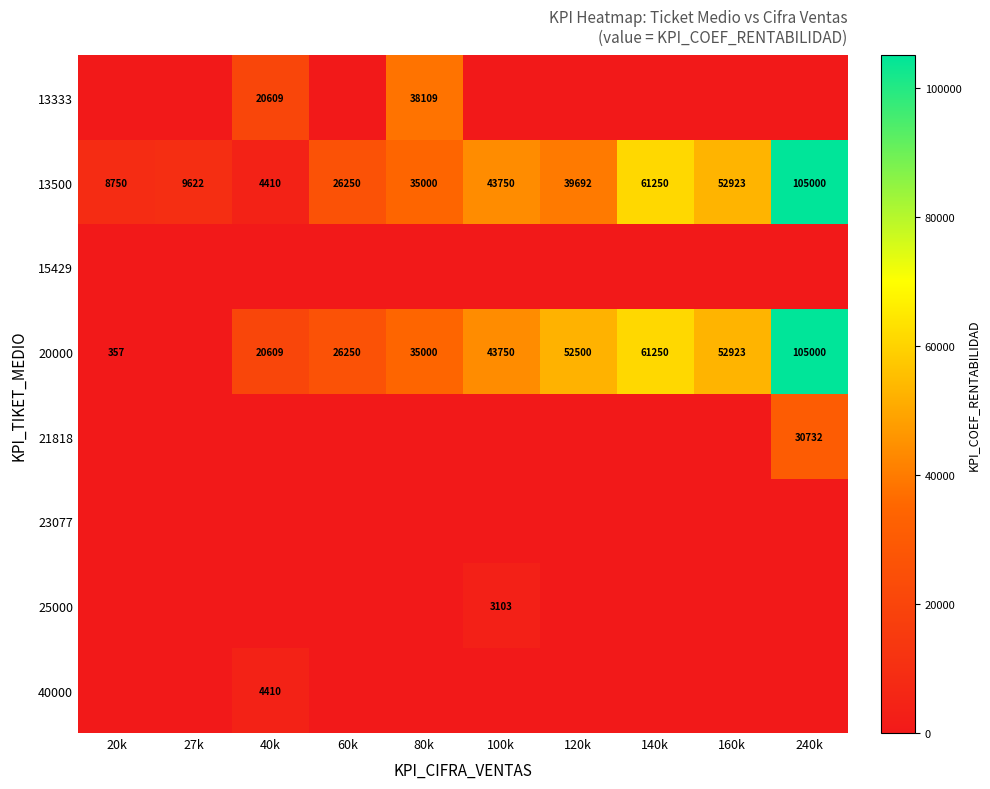

Between 27k and 80k, which is larger?

80k